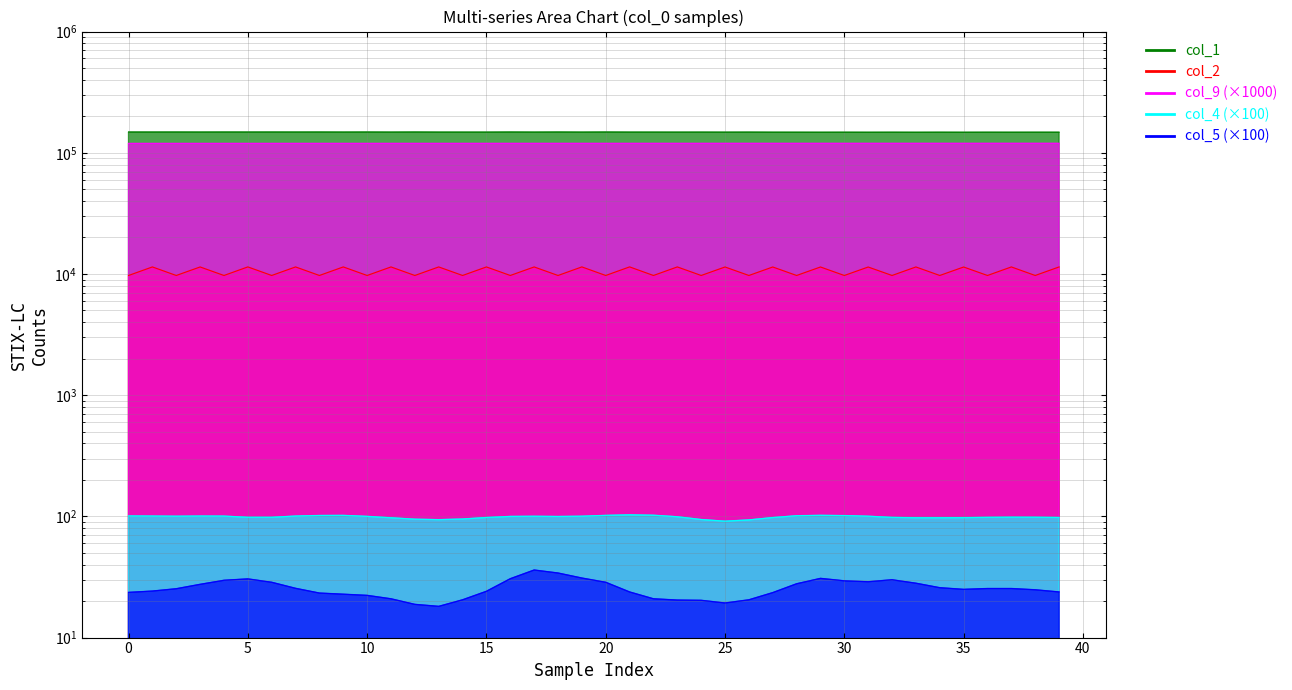

What is the minimum value shown in the chart?

18.1